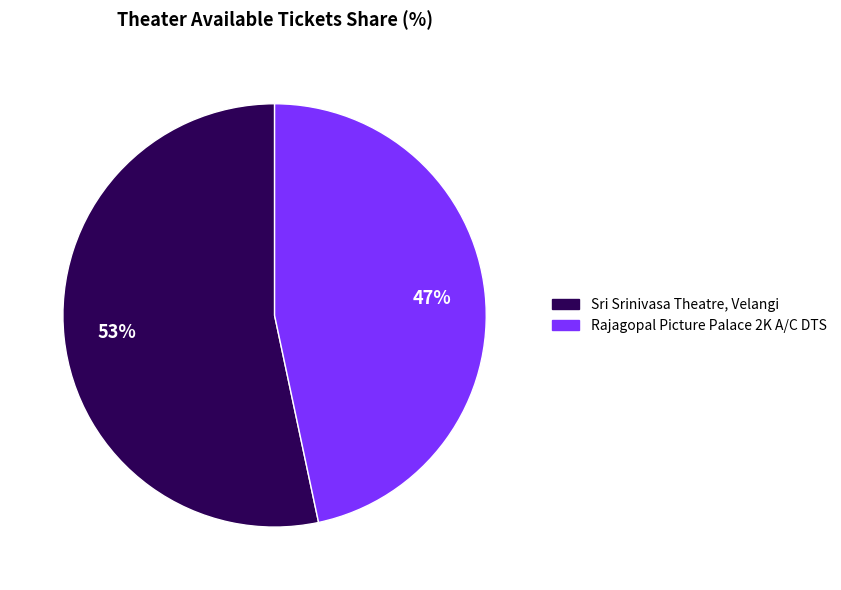

To the nearest percent, what is the average slice percentage?

50%